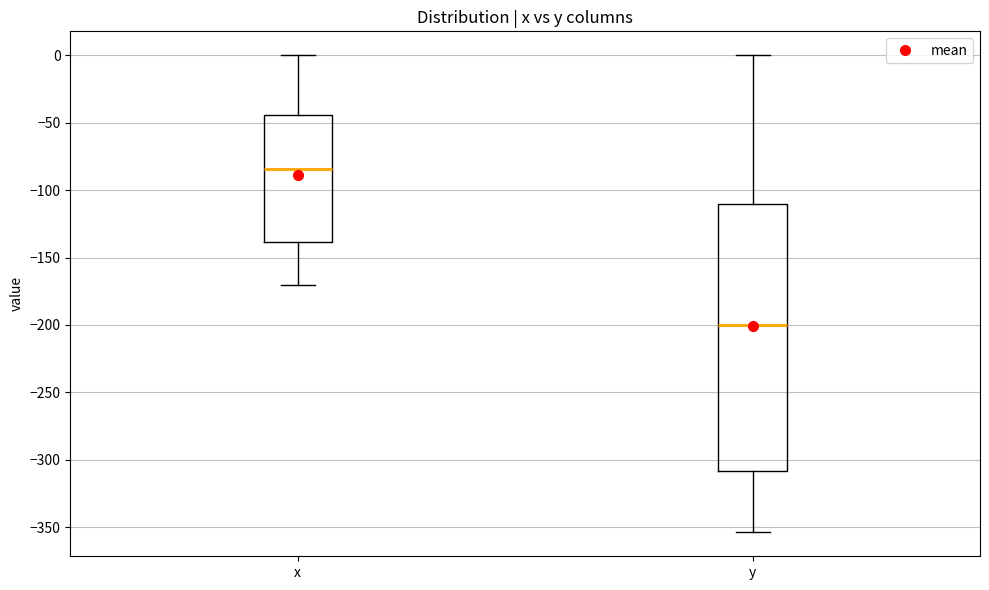

Comparing the boxes themselves (not the whiskers), which one is the tallest?

y